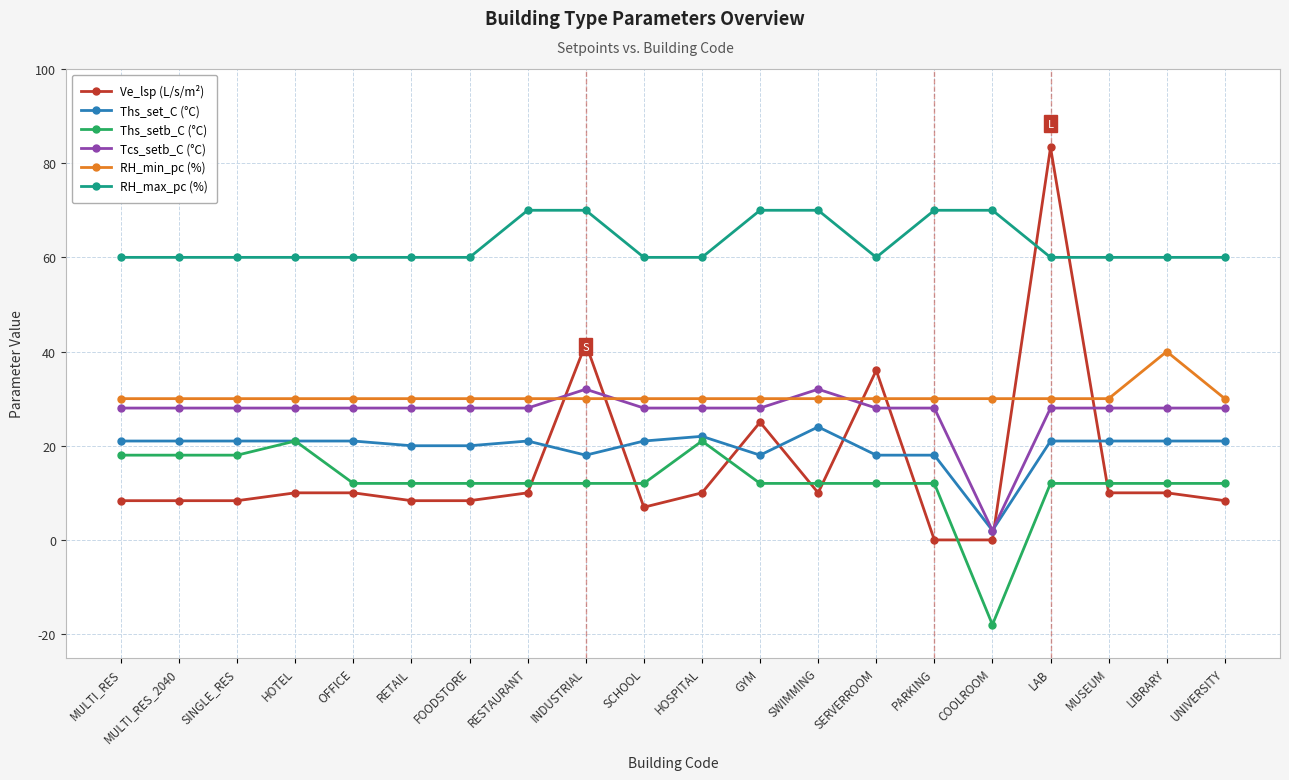

At which category is the sum across all series the highest?

LAB